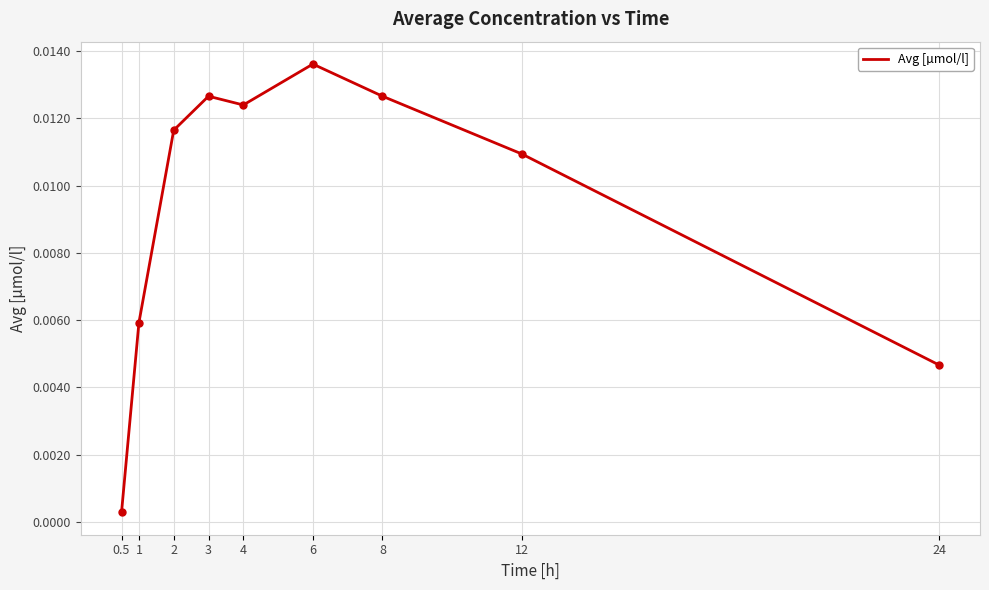

What position from the left is 4?

5